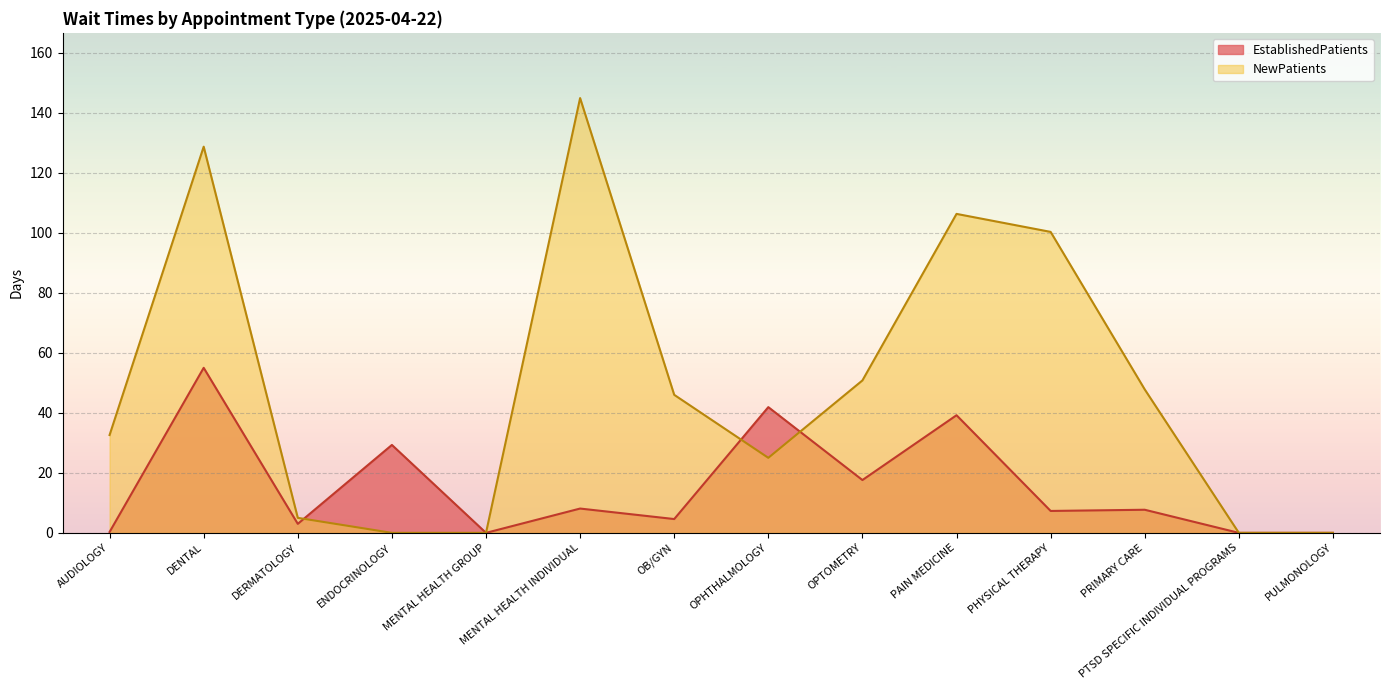

Reading left to right, what are all the values shown in this chart?

EstablishedPatients: 0.3	55.0	3.0	29.3	0.0	8.1	4.6	41.9	17.6	39.2	7.3	7.7	0.0	0.0
NewPatients: 32.6	128.7	5.0	0.0	0.0	144.9	46.0	25.0	50.8	106.3	100.3	47.8	0.0	0.0